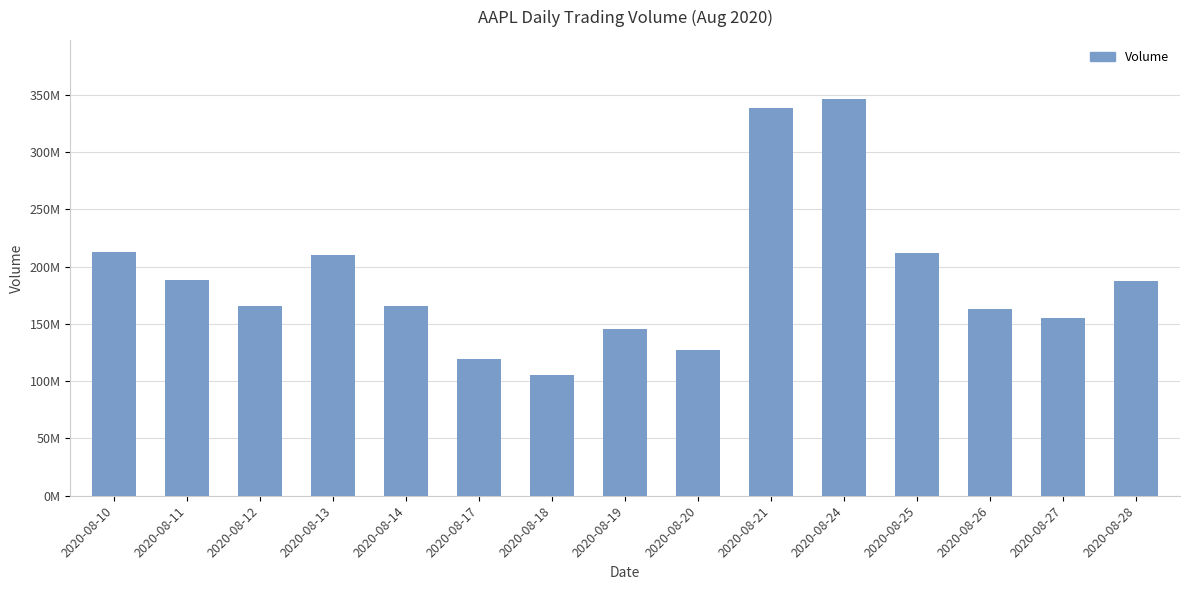

What is the sum of the values at 2020-08-12 and 2020-08-18?

271578400